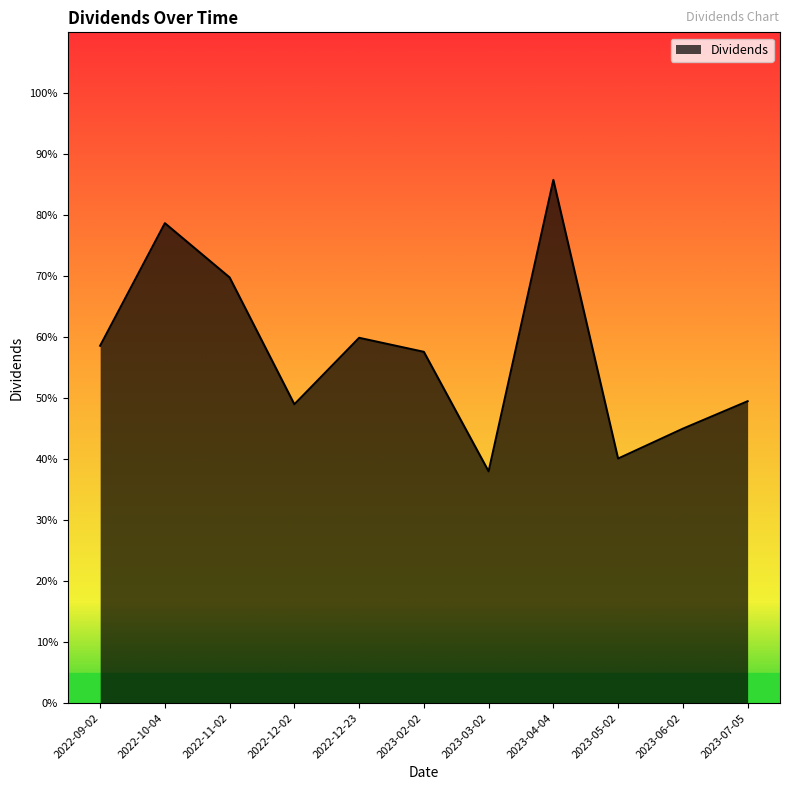

Does the chart display data point markers on the line(s)?

No